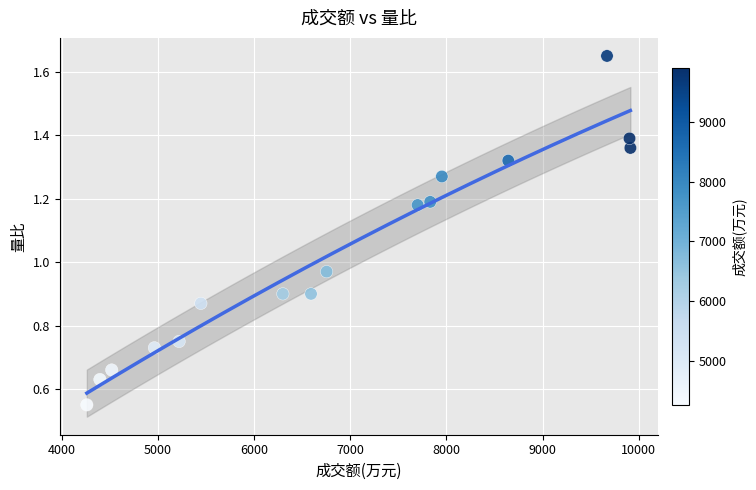

What is the range of Y values (max minus min)?

1.1